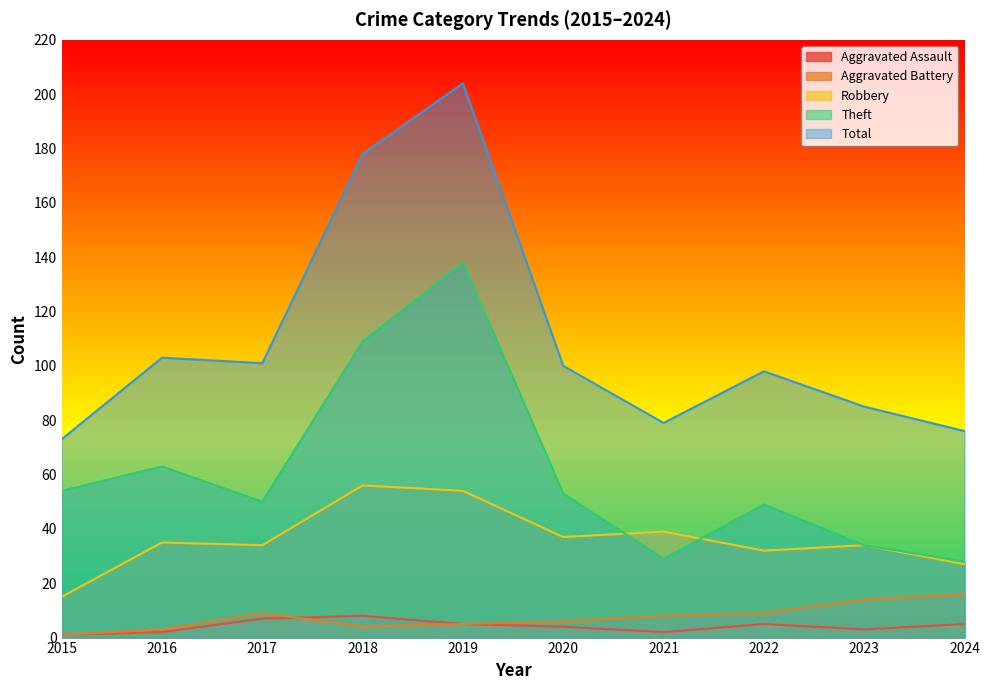

Does the chart display data point markers on the line(s)?

No